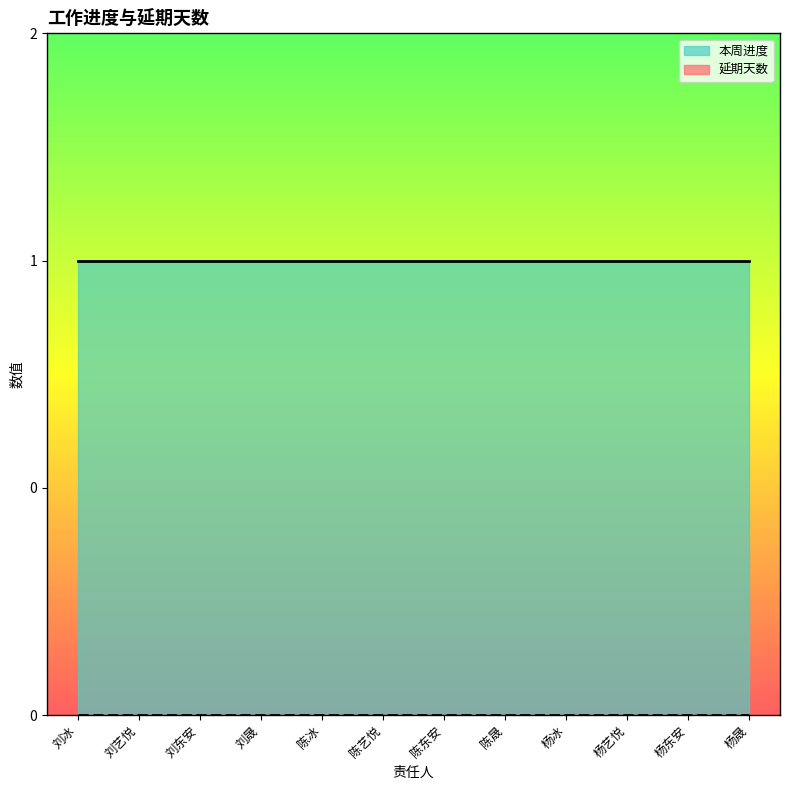

List the series in order of their peak value, lowest first.

延期天数, 本周进度